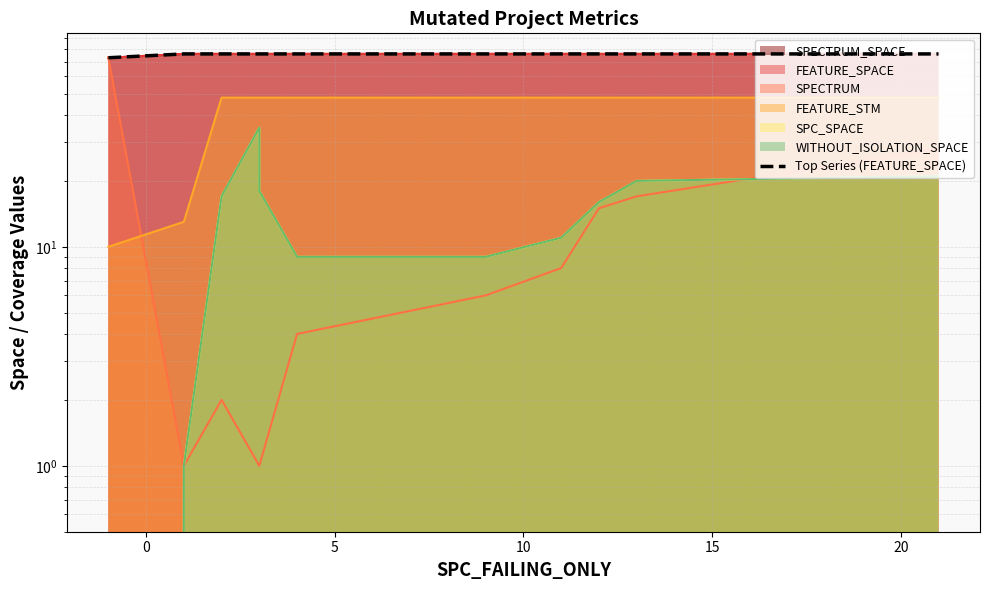

What is the maximum value shown in the chart?

76